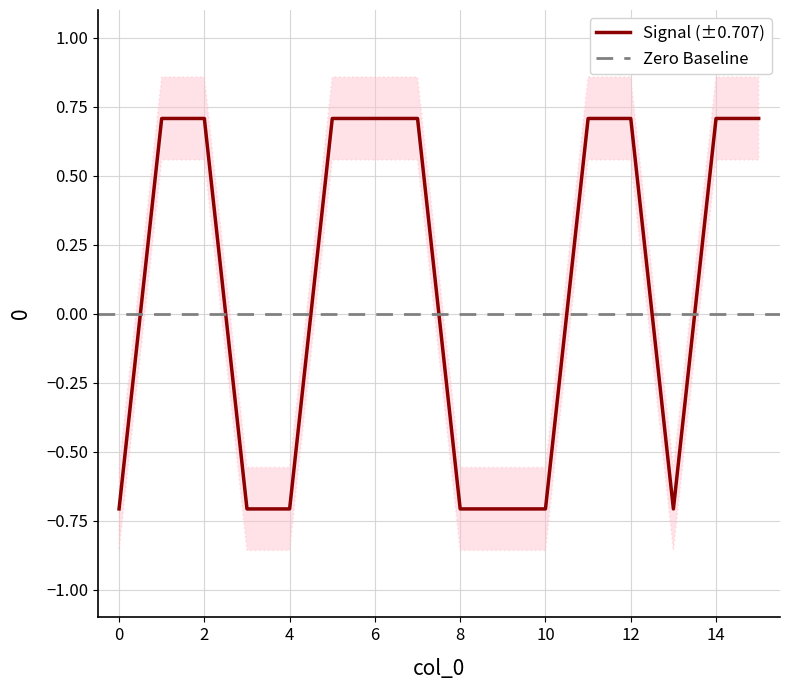

How many series are shown in this chart?

1